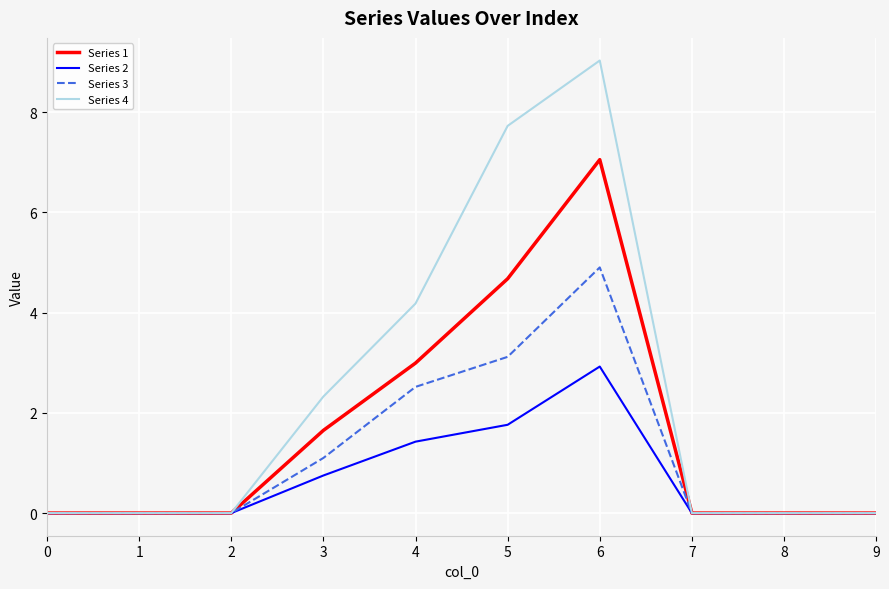

At which category is the sum across all series the highest?

6